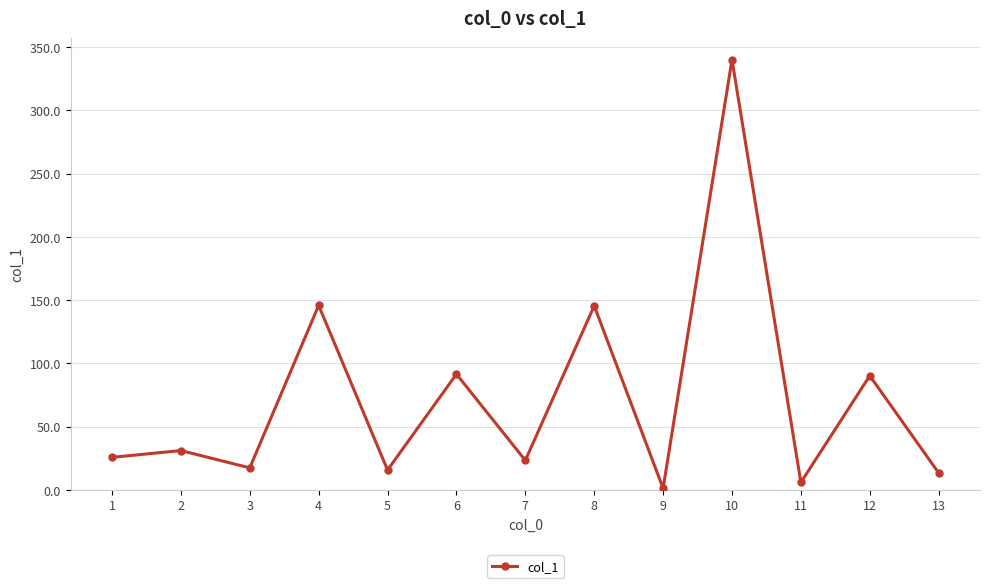

Where is the first local maximum?

2